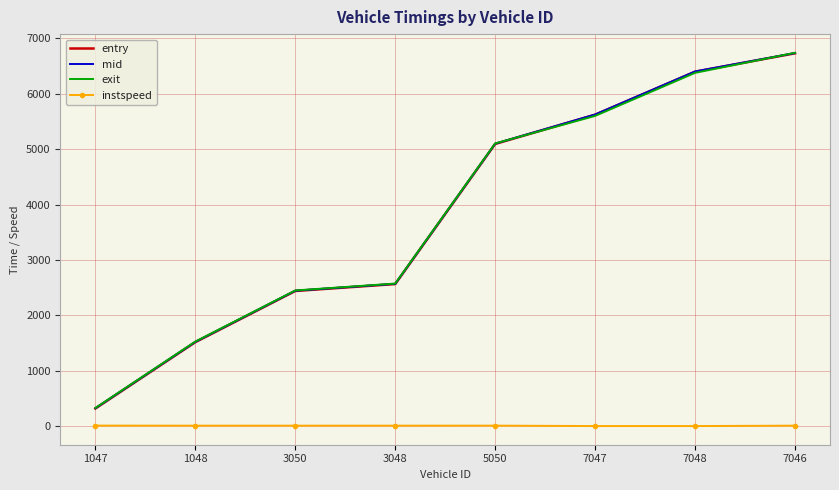

What is the total value across all series at 1047?

992.3